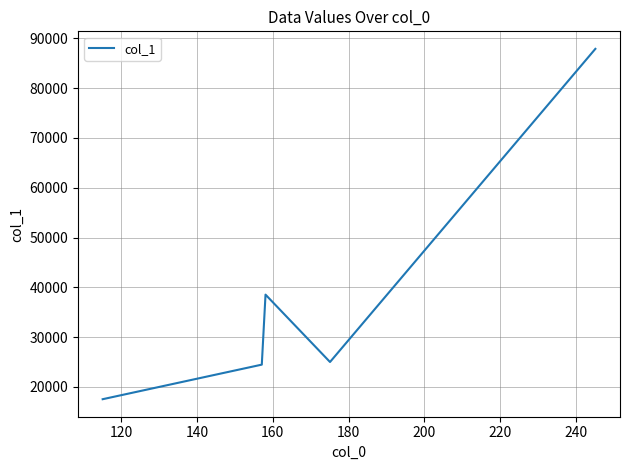

What is the greatest value displayed?

87891.0